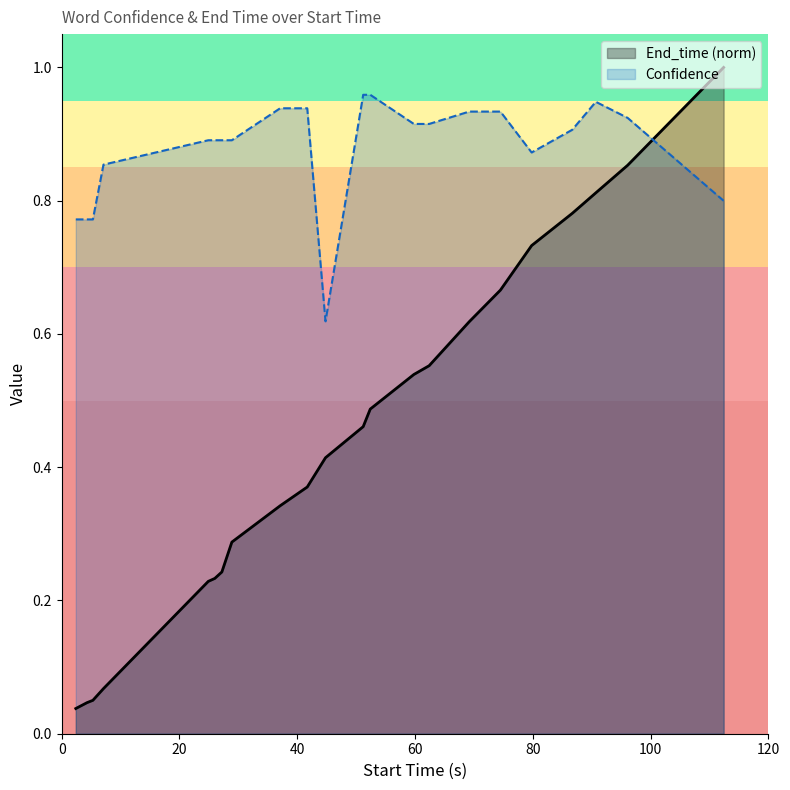

Which series has the largest total across all categories?

Confidence